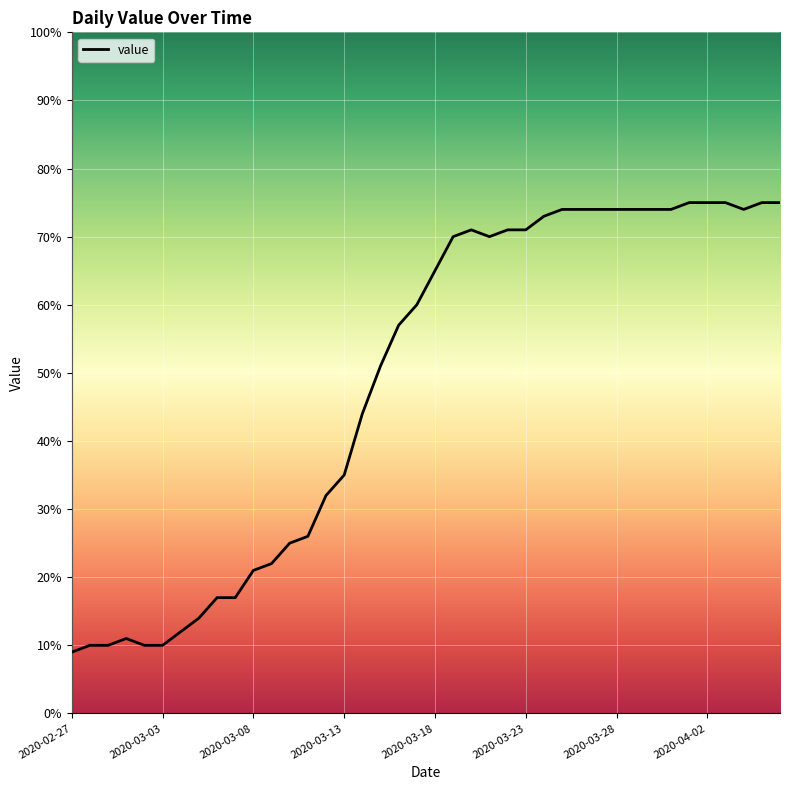

What is the maximum value shown in the chart?

75